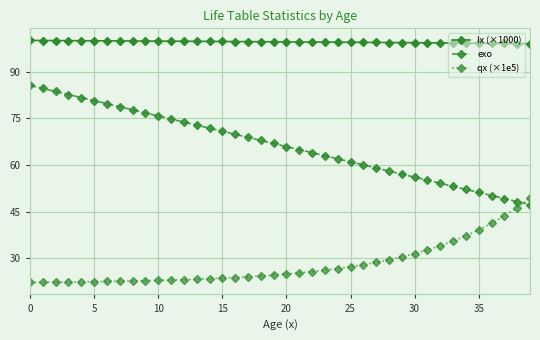

True or false: lx (×1000) and exo intersect in this chart.

False